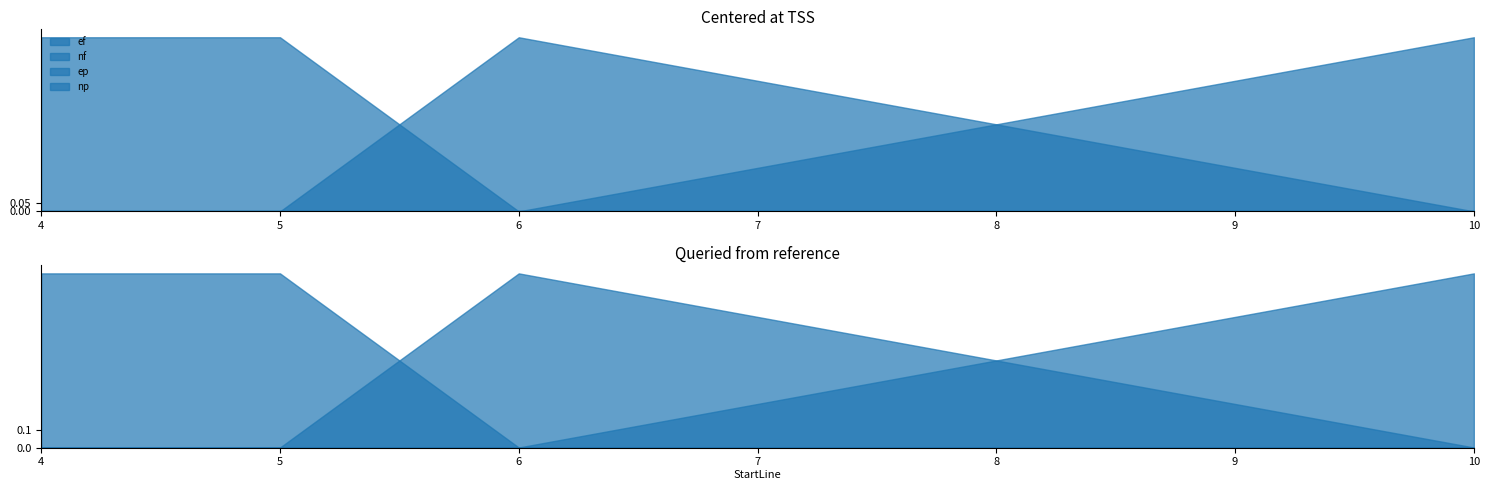

What is the difference between the highest and lowest values at 10?

1